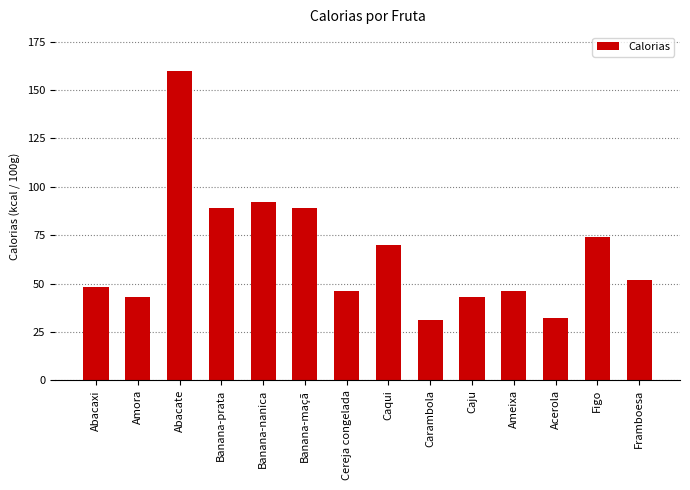

How many bars are there in total?

14